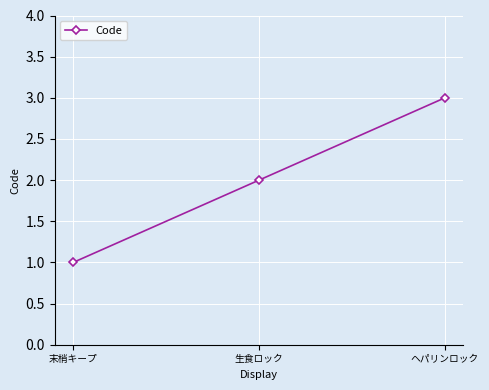

Reading right to left, list all the values displayed in this chart.

ヘパリンロック=3	生食ロック=2	末梢キープ=1